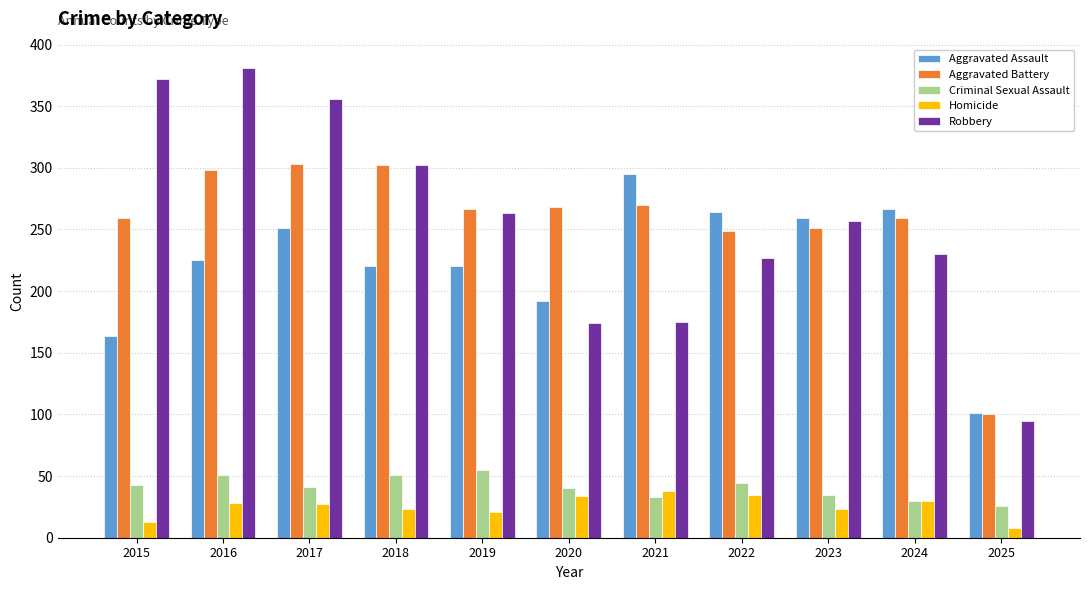

Is it true that Criminal Sexual Assault equals 13 at 2017?

False